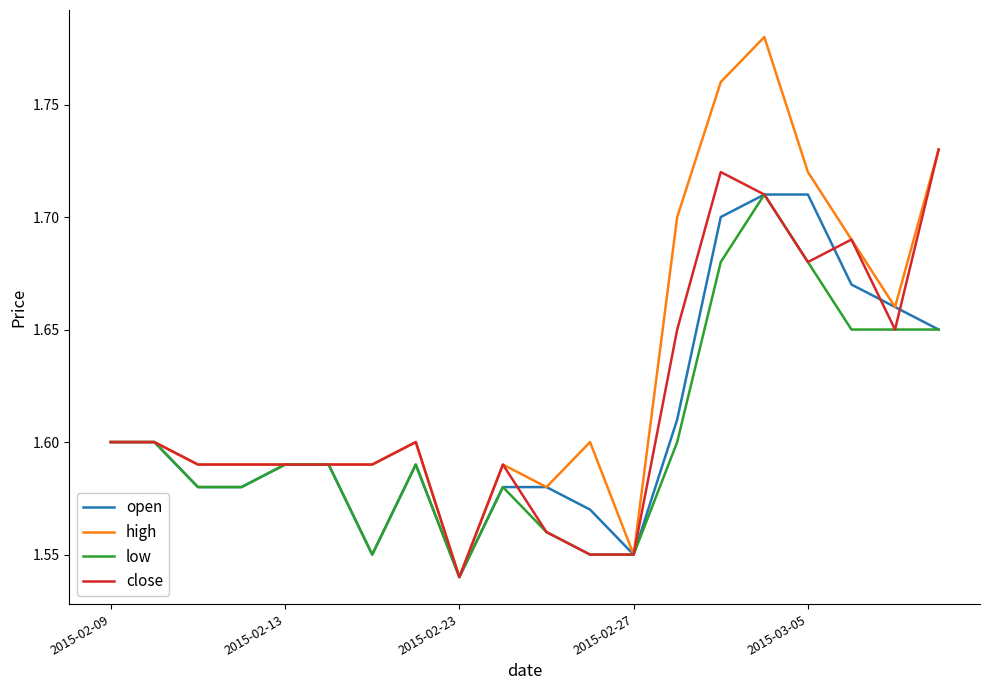

Which series has the widest spread of values?

high